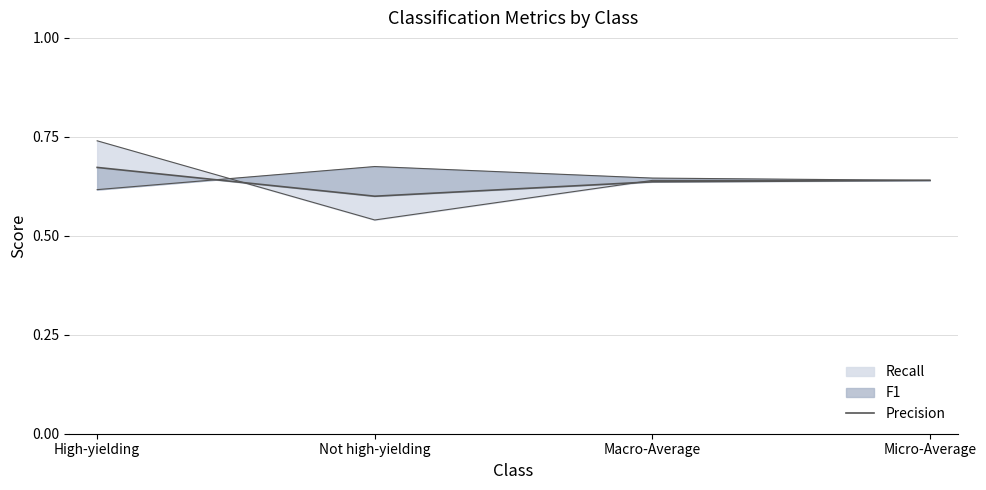

Rank the categories by value from lowest to highest.

Not high-yielding, Macro-Average, Micro-Average, High-yielding